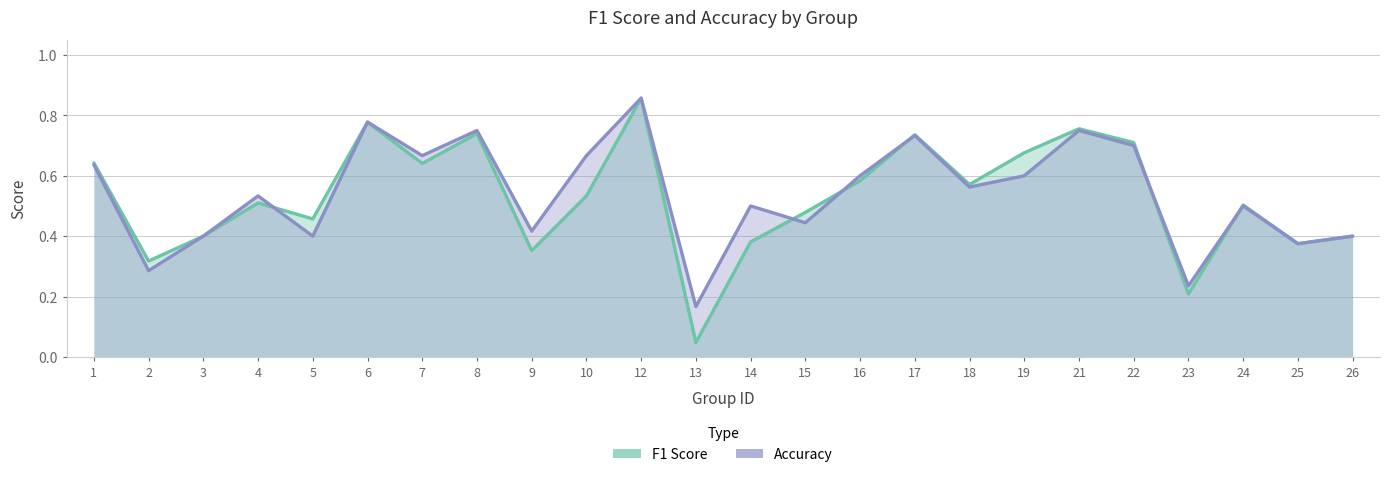

Which series has the largest range (max minus min)?

F1 Score